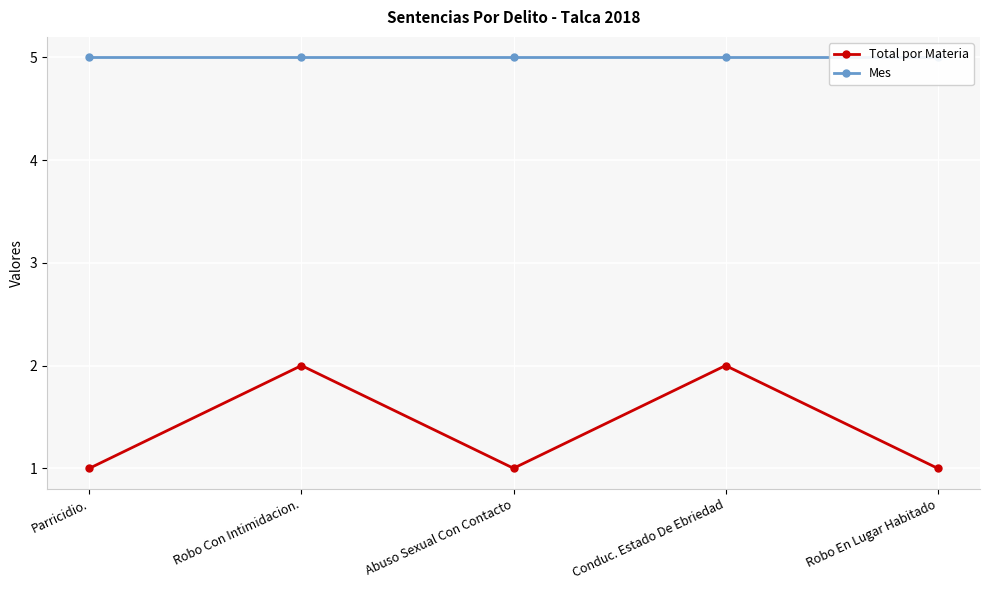

True or false: Total por Materia and Mes cross at least once.

False